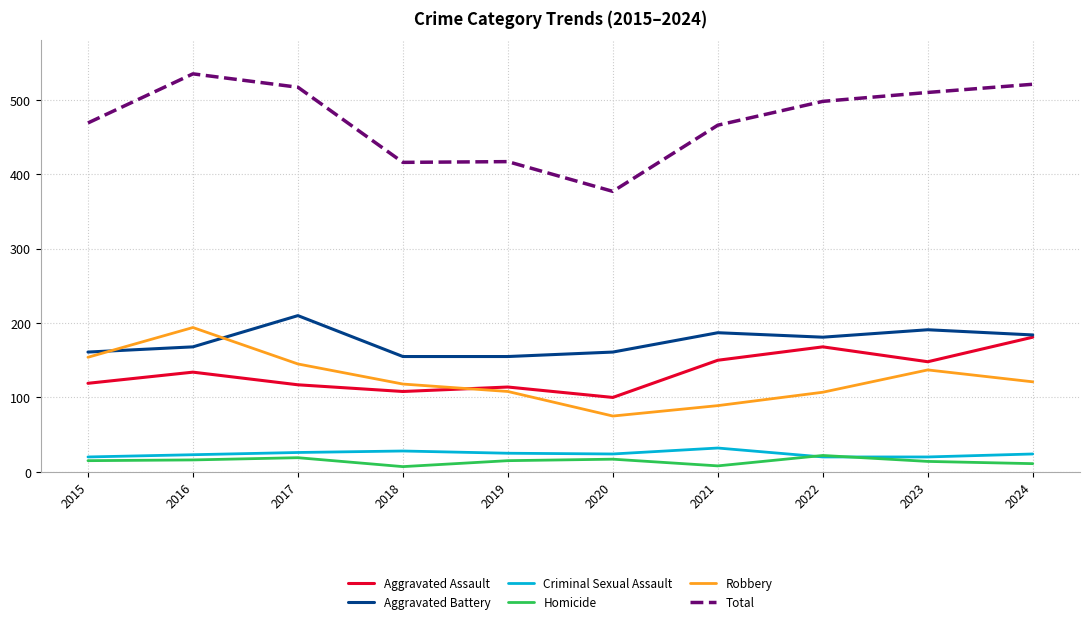

What is the difference between the maximum and minimum values in the Total series?

158